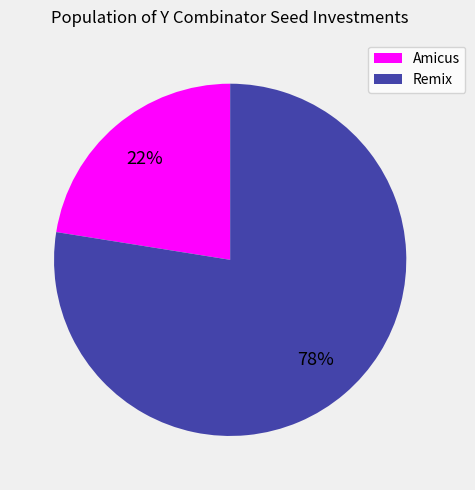

Which has a higher value, Remix or Amicus?

Remix